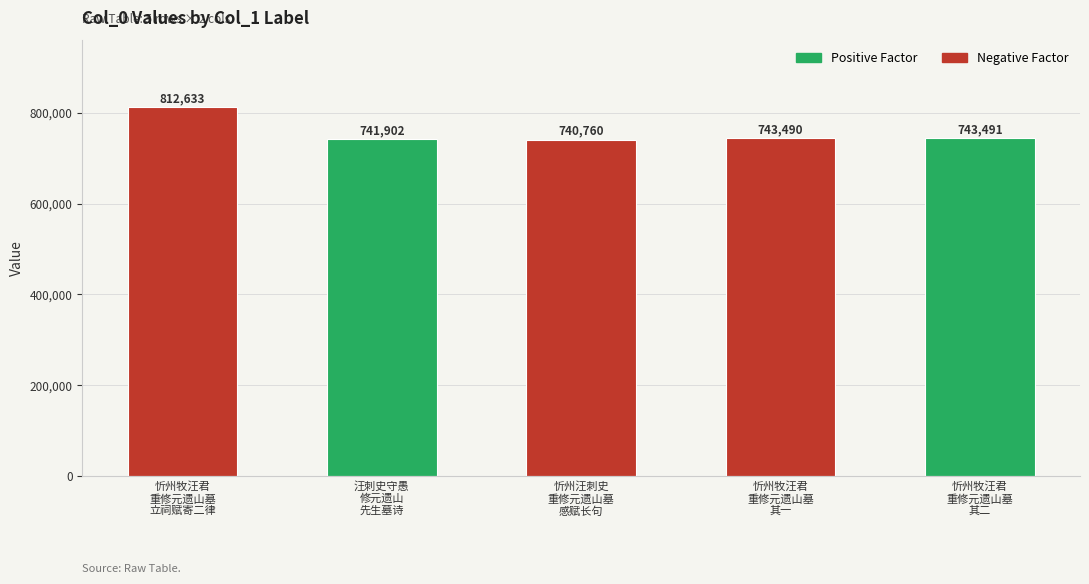

Where is the data nearest to the value 776696?

忻州牧汪君
重修元遗山墓
其二